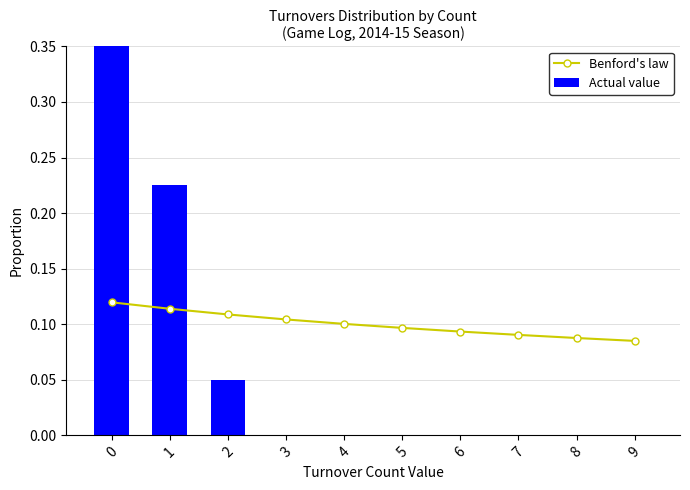

Rank the series by their average value, from lowest to highest.

Actual value, Benford's law